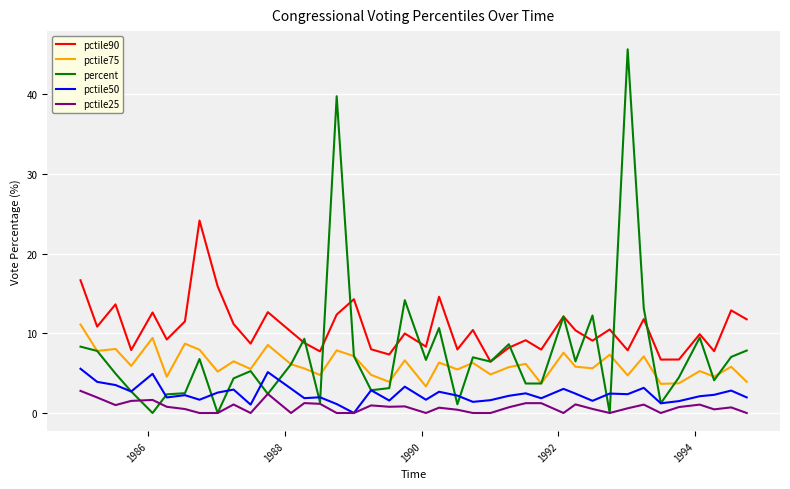

How many lines are shown in the chart?

5